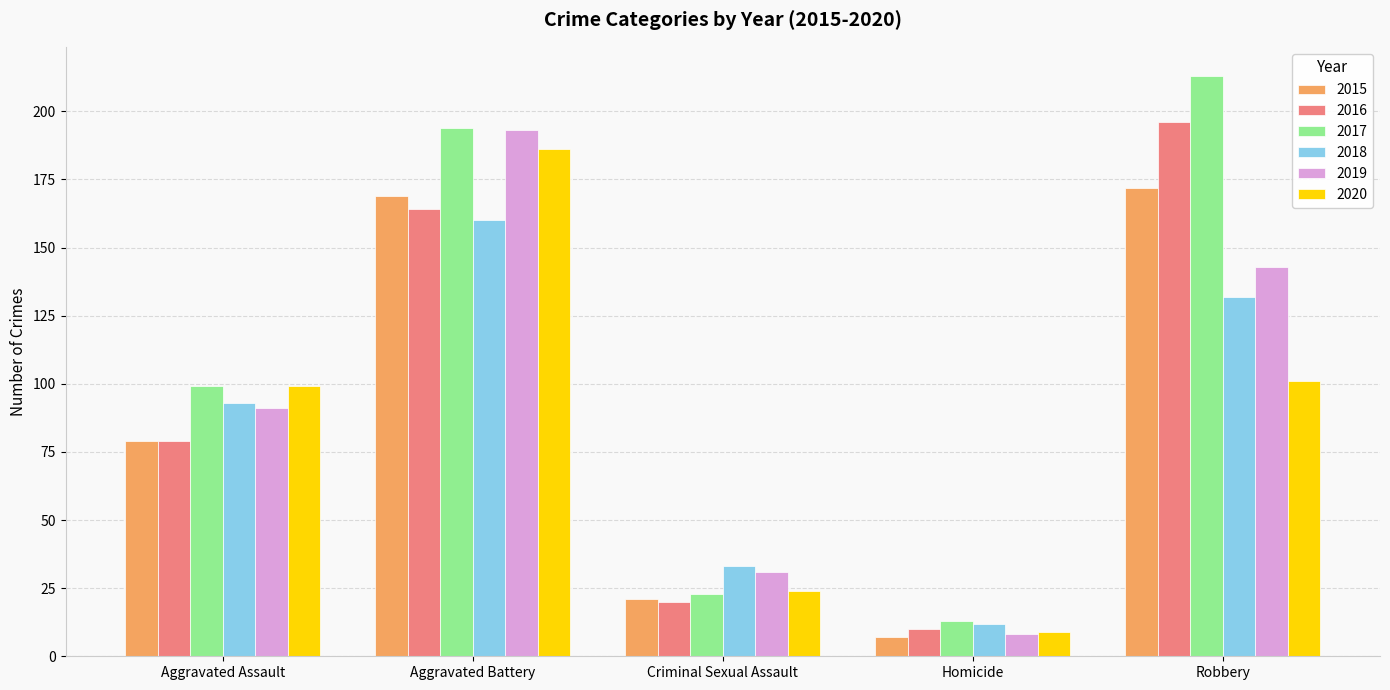

What is the total value across all series at Criminal Sexual Assault?

152